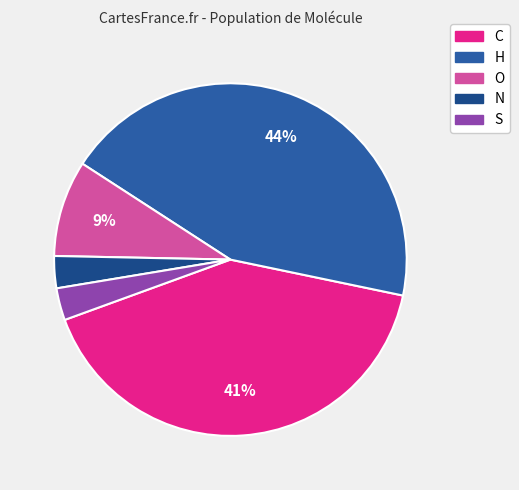

What portion of the pie excludes S?

97.1%